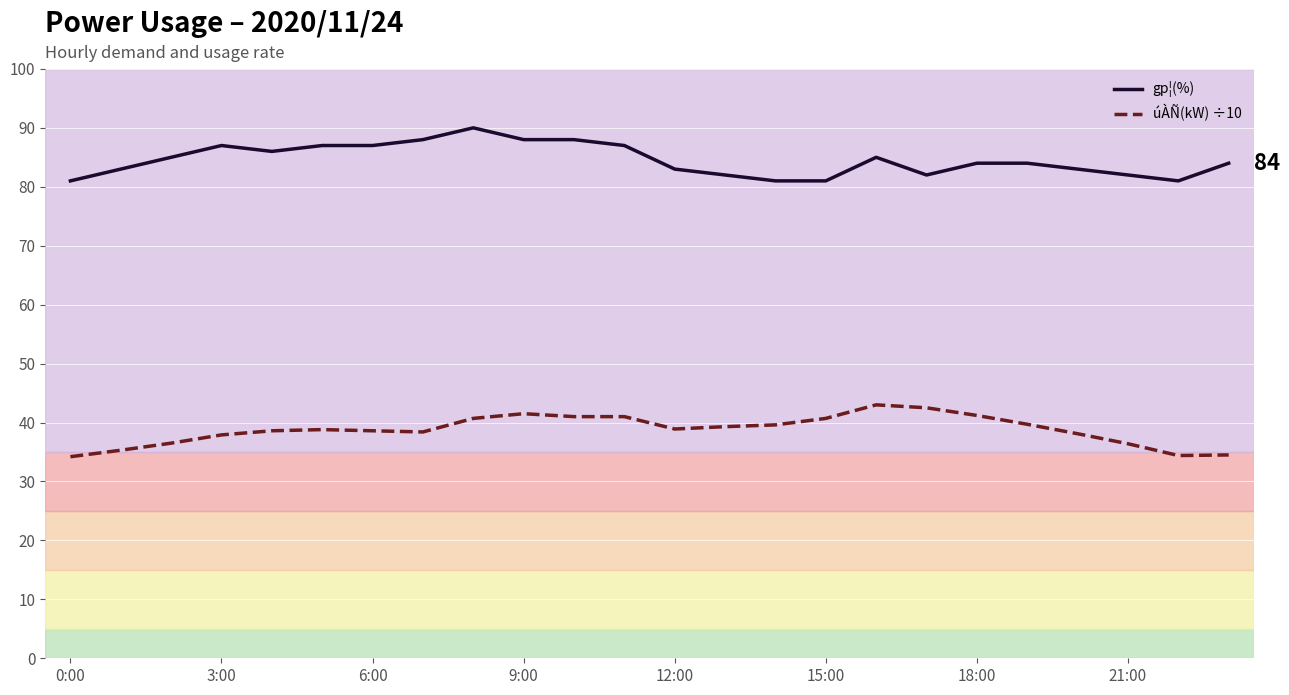

List the series in order of their peak value, lowest first.

úÀÑ(kW) ÷10, gp¦(%)